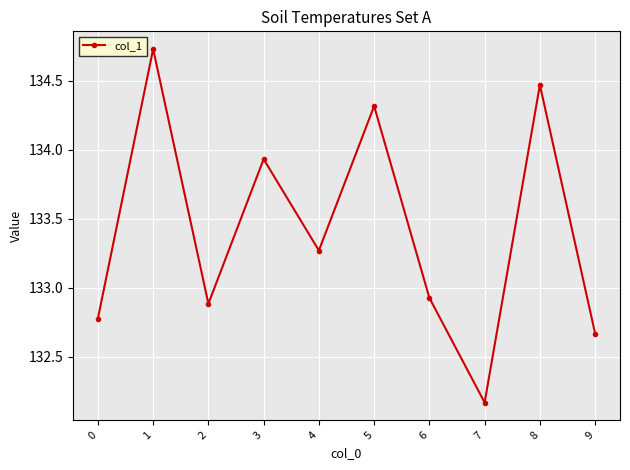

Where is the first local maximum?

1